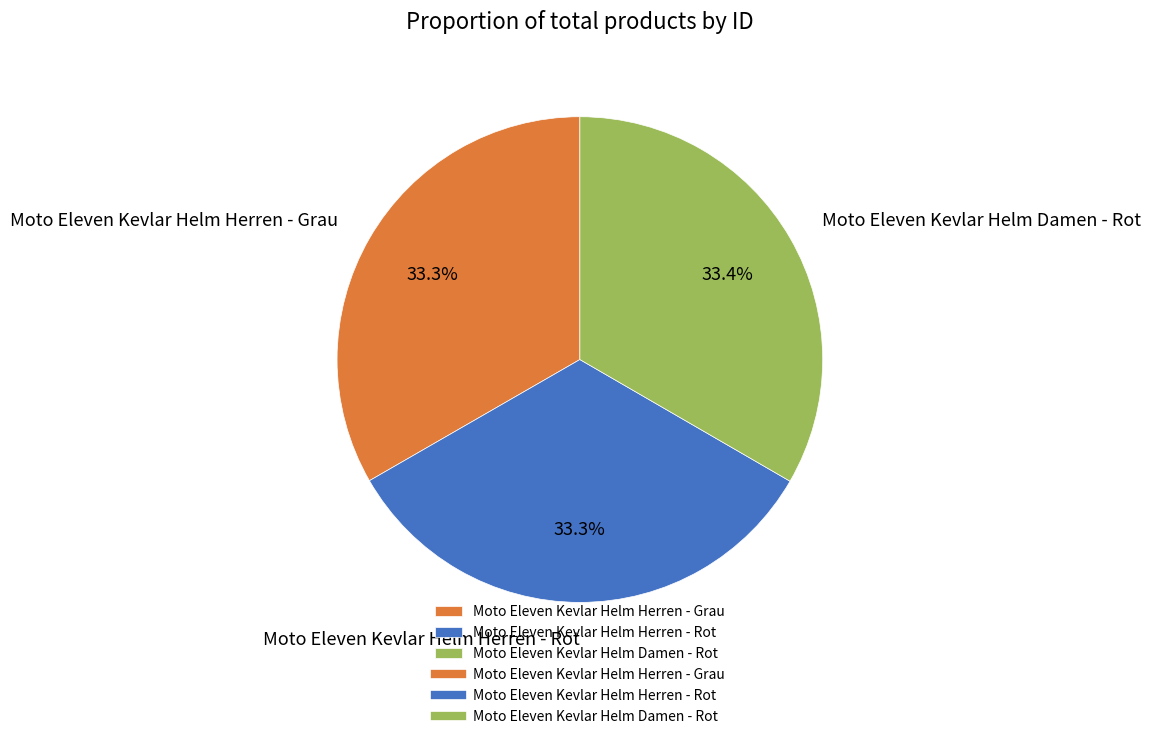

Is there a majority slice in this chart?

No